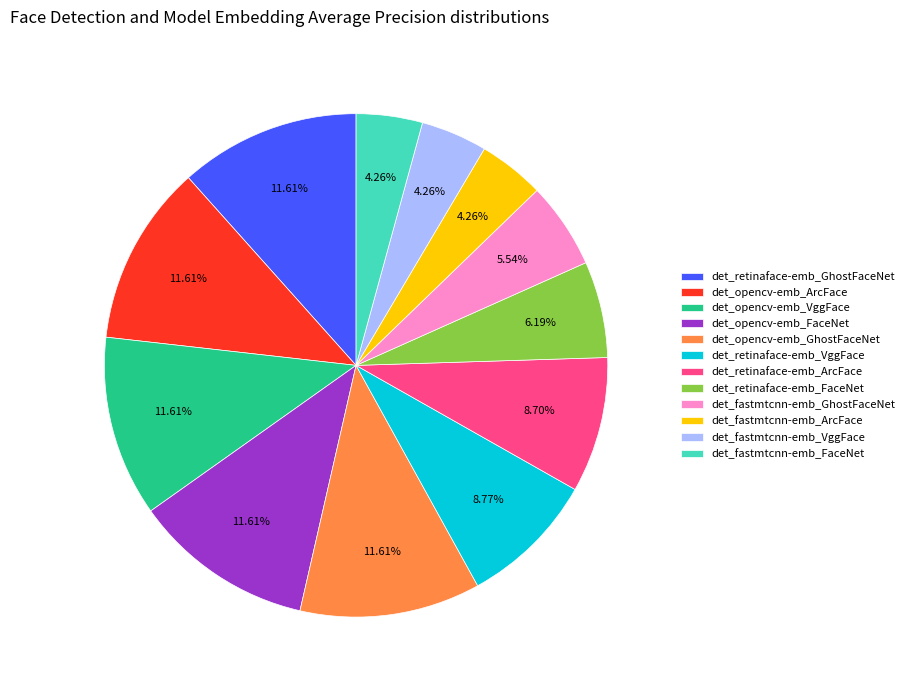

Between det_fastmtcnn-emb_FaceNet and det_fastmtcnn-emb_GhostFaceNet, which is larger?

det_fastmtcnn-emb_GhostFaceNet